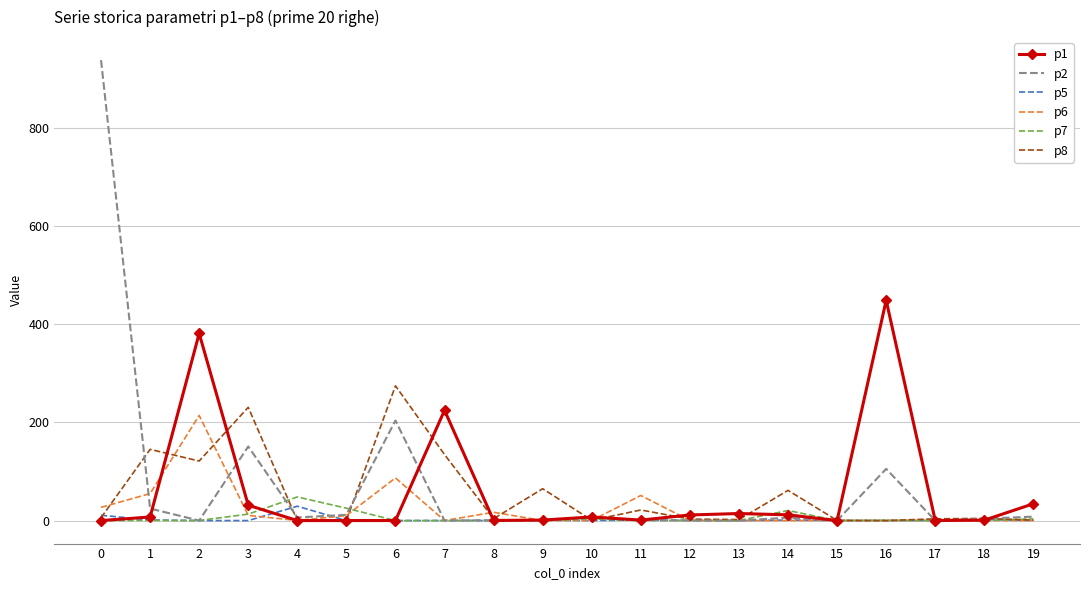

Which series has the largest range (max minus min)?

p2